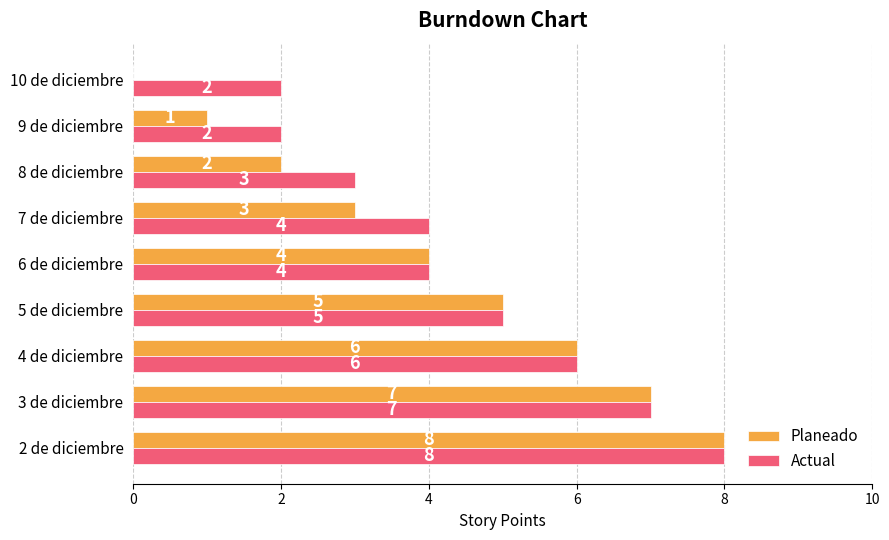

What is the total value across all series at 3 de diciembre?

14